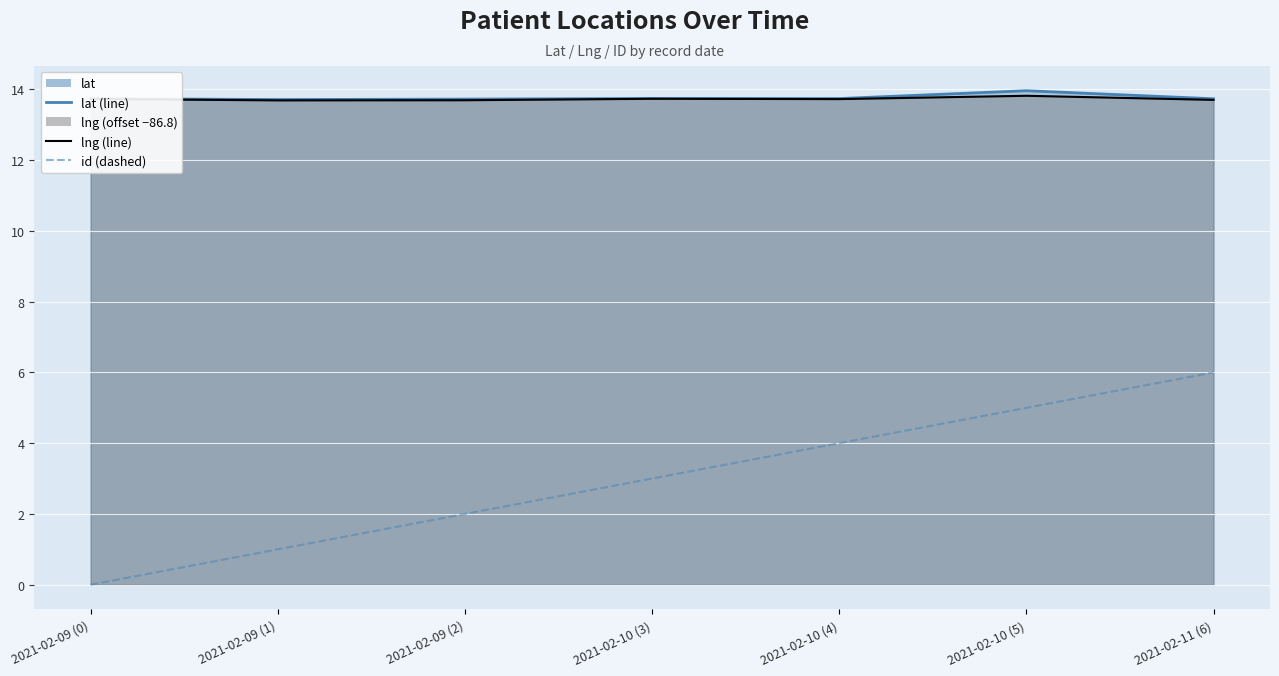

How many values in id (dashed) are above zero?

6